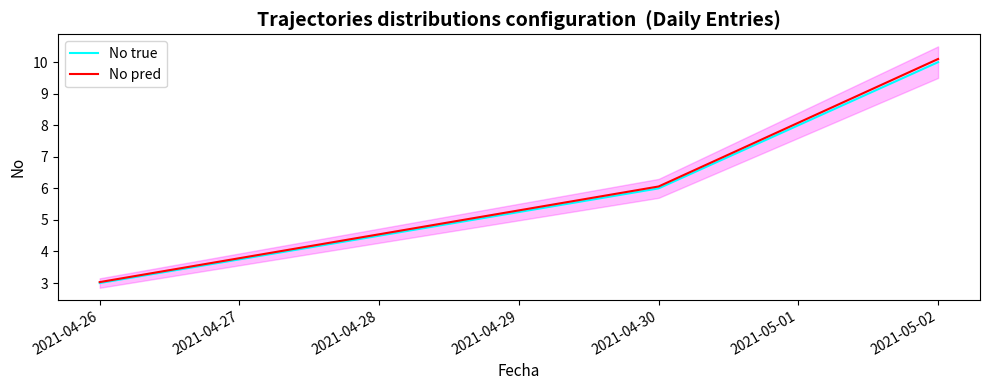

Rank the series by their maximum value, from lowest to highest.

No true, No pred